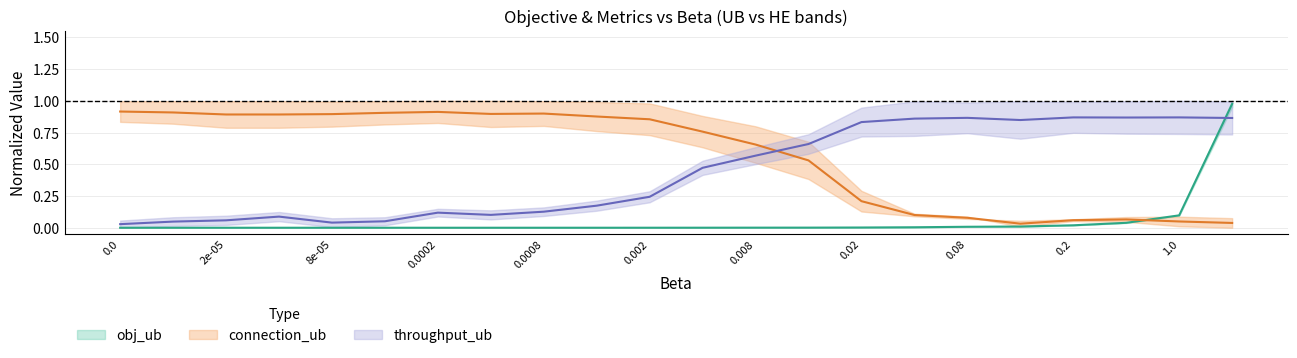

What is the spread (max minus min) of values at 0.02?

0.9